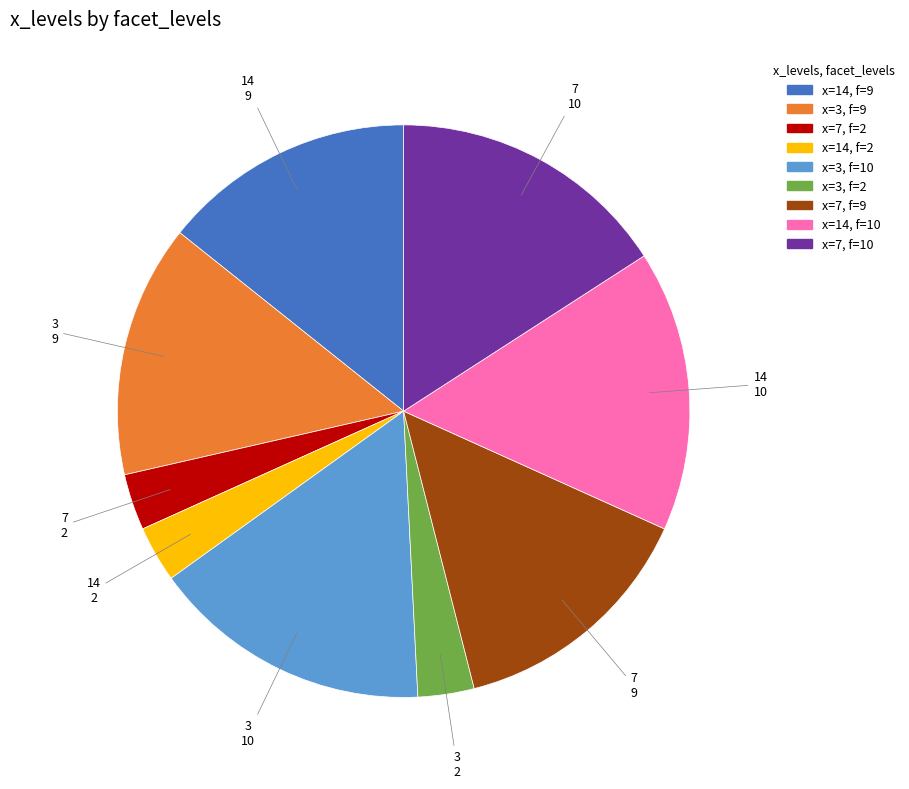

Is there any slice that represents more than half of the pie?

No